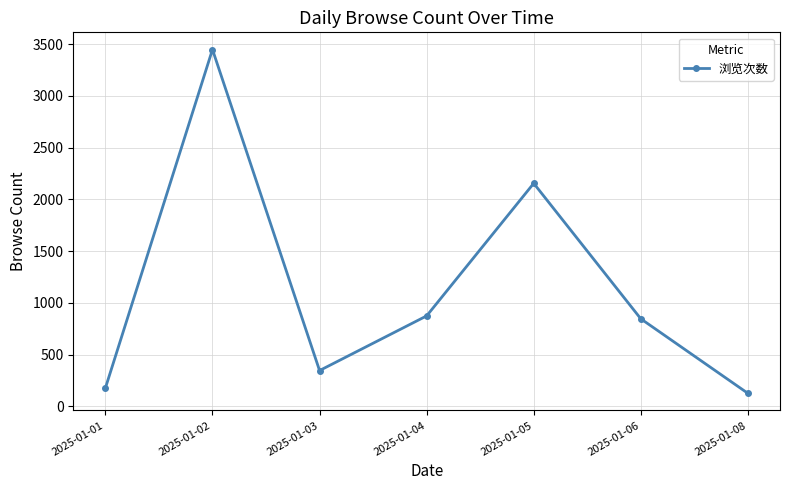

The chart shows a value of 846 at 2025-01-06. True or false?

True